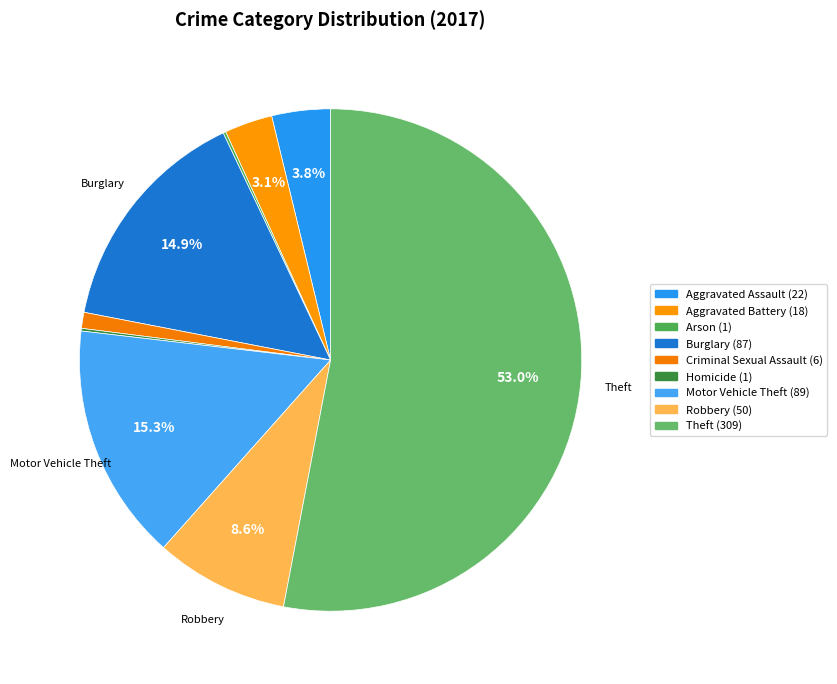

How many segments does this pie chart have?

9